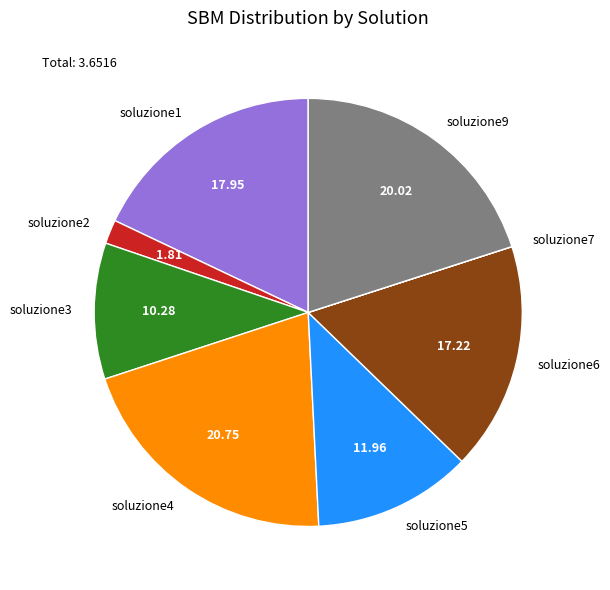

Do soluzione1 and soluzione4 together represent more than half of the pie?

No